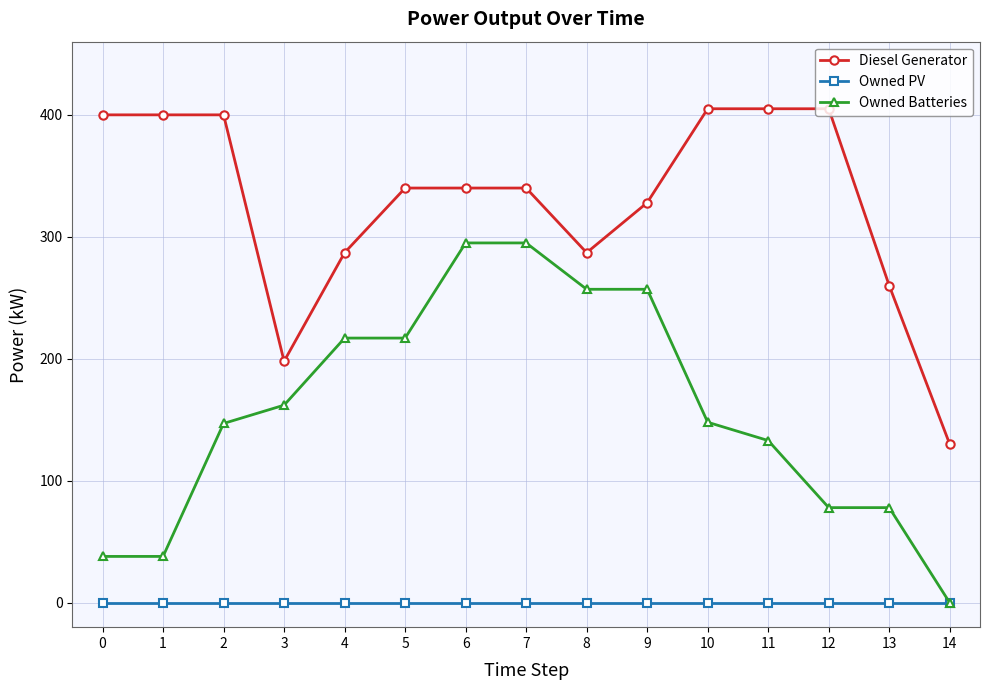

Rank the series by their maximum value, from highest to lowest.

Diesel Generator, Owned Batteries, Owned PV